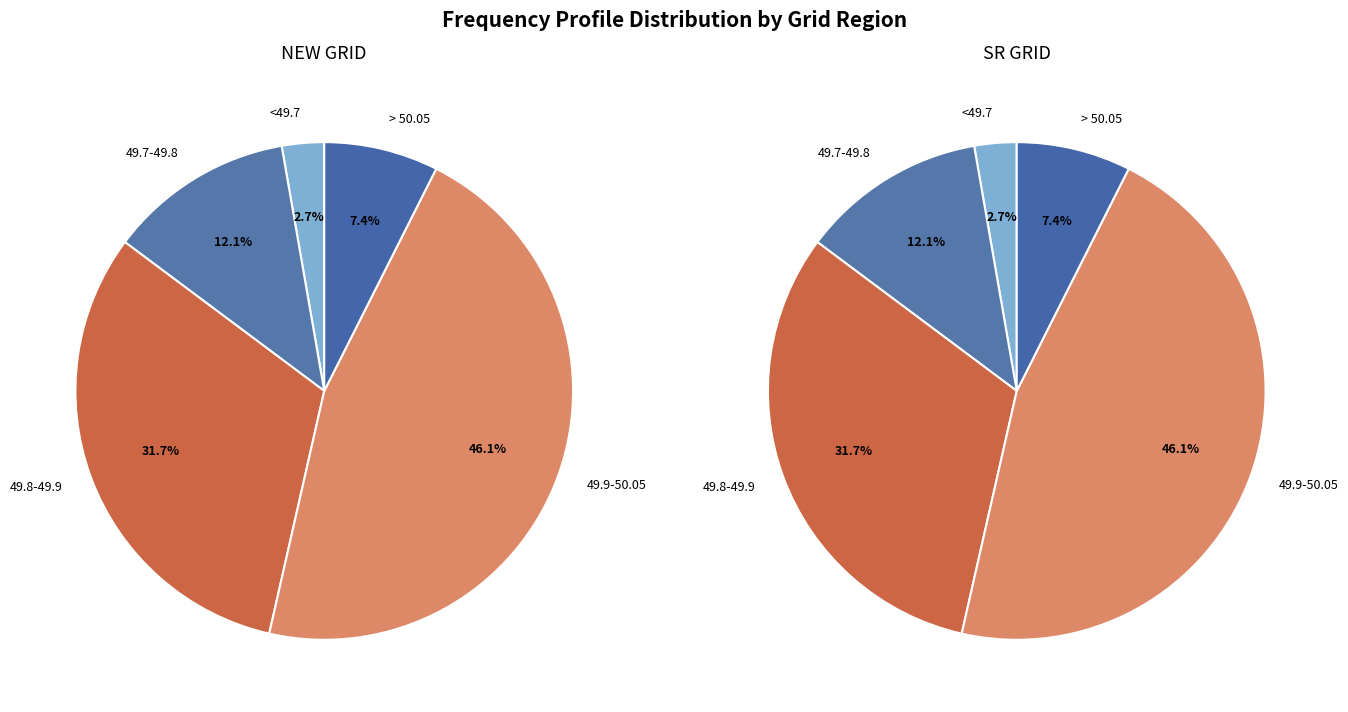

To the nearest percent, what percentage of the pie is 49.8-49.9?

32%